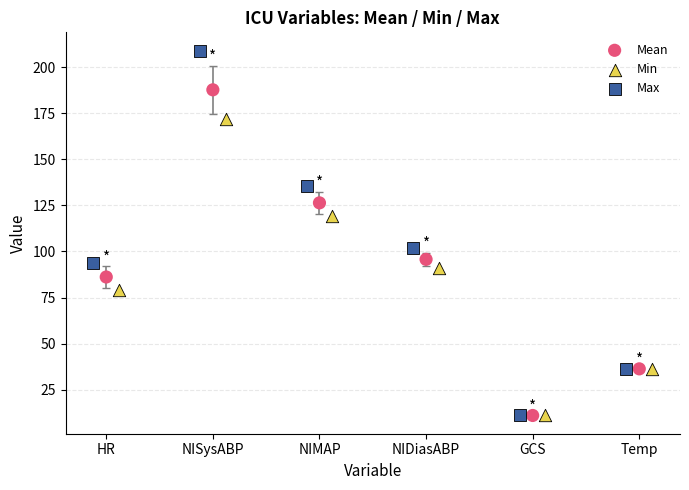

Which series reaches the maximum Y coordinate?

Max